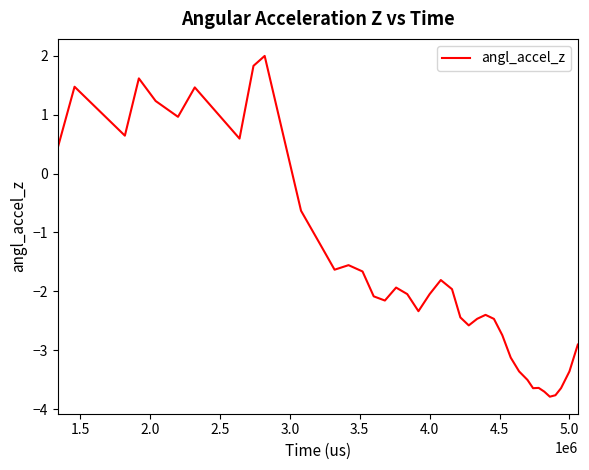

What is the smallest value displayed?

-3.8